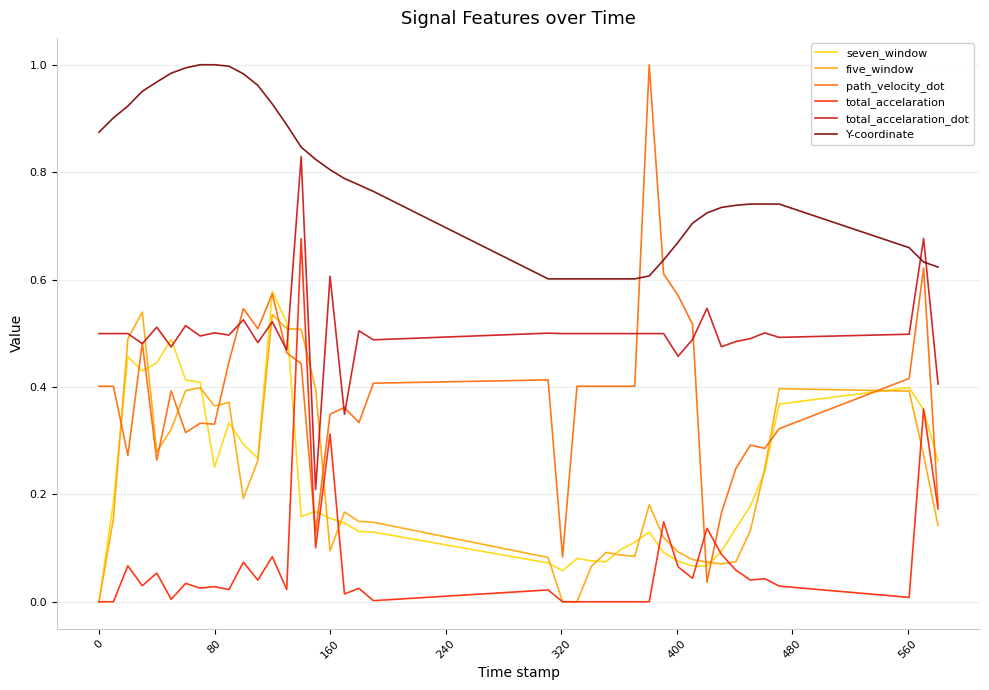

True or false: Y-coordinate and five_window intersect in this chart.

False